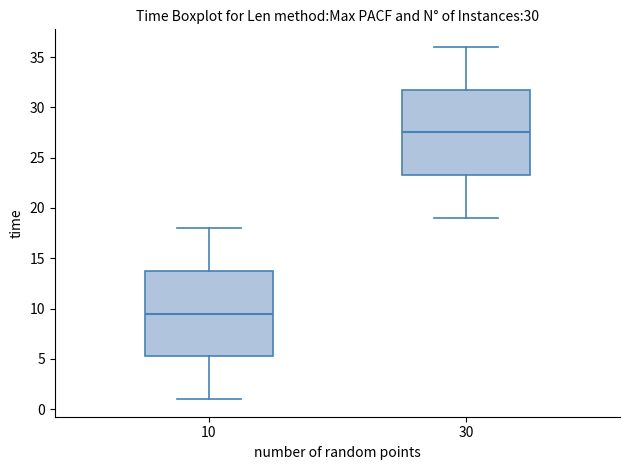

Reading left to right, read every box against the y-axis: the position of its median line, the range the box covers, and the ends of its whiskers. The values are not printed on the chart, so give them approximately, as read against the axis.

10: median 9.5, box 5.5 to 14.0, whiskers 1.0 to 18.0
30: median 27.5, box 23.5 to 32.0, whiskers 19.0 to 36.0